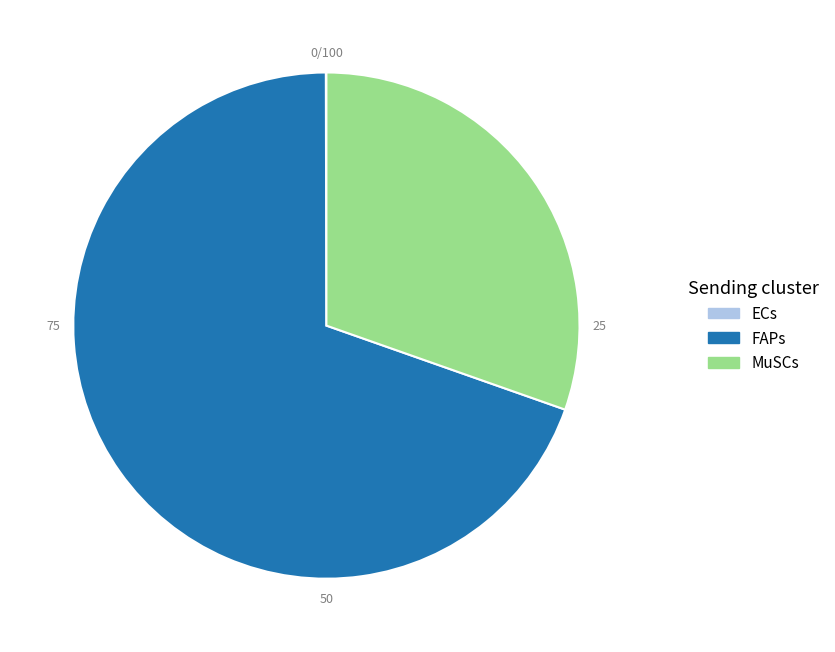

Is it true that FAPs is 70% of the pie?

True